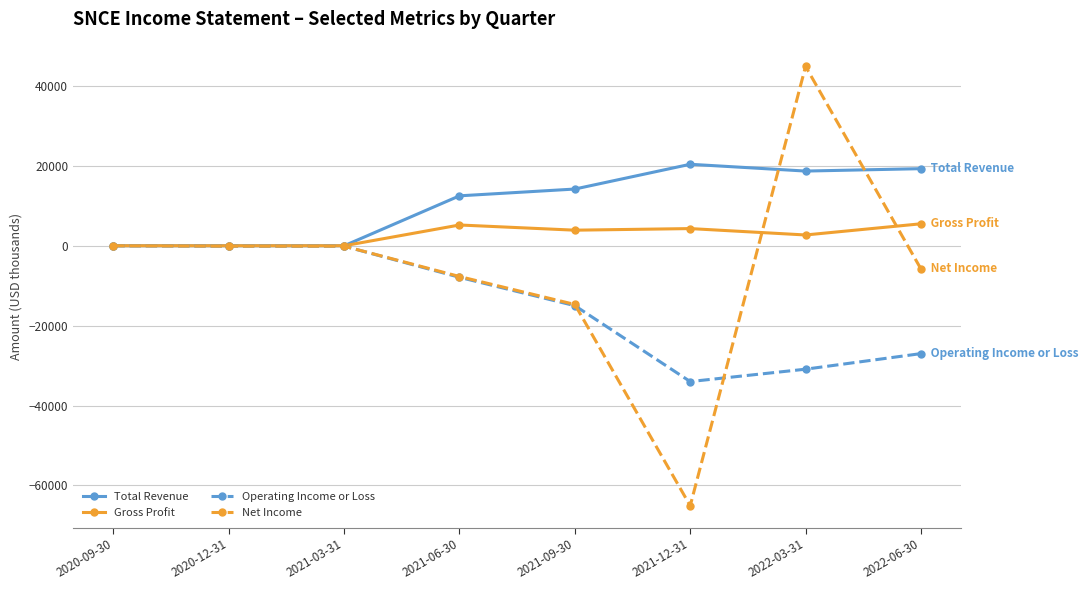

Where is Net Income nearest to the value -10100?

2021-06-30